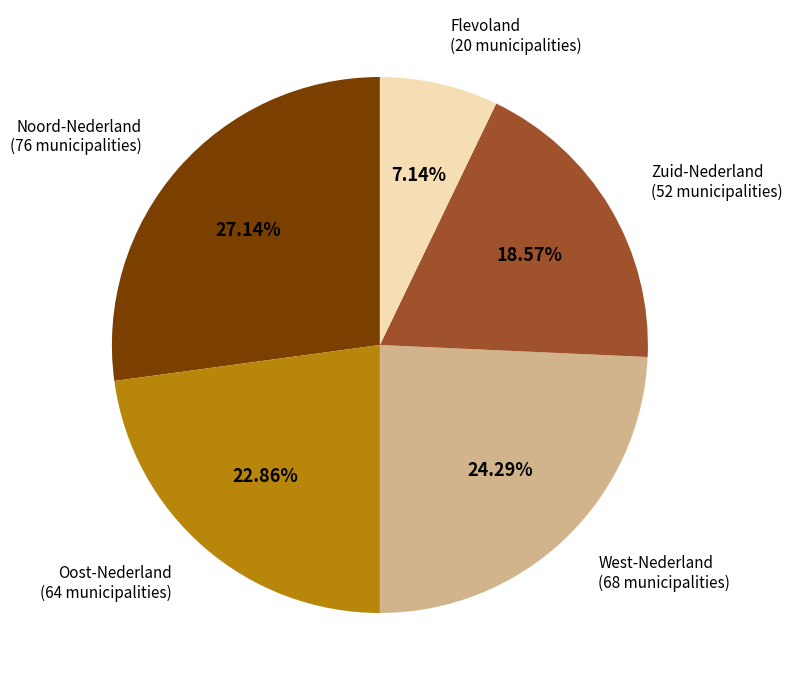

Rank the categories by value from highest to lowest.

Noord-Nederland, West-Nederland, Oost-Nederland, Zuid-Nederland, Flevoland